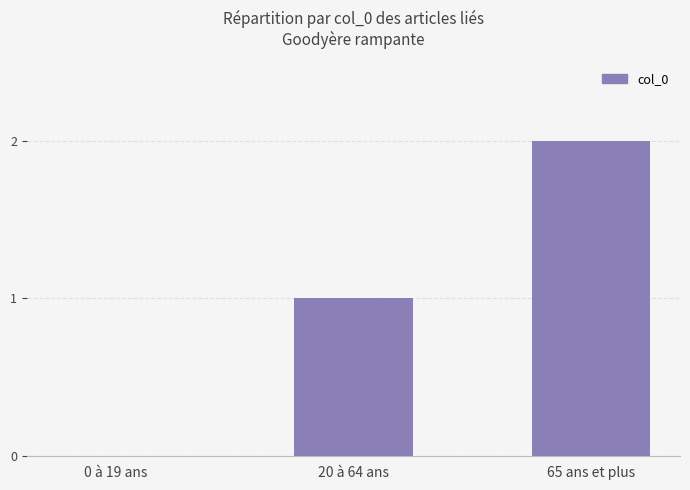

Is it true that the value at 20 à 64 ans is 1?

True